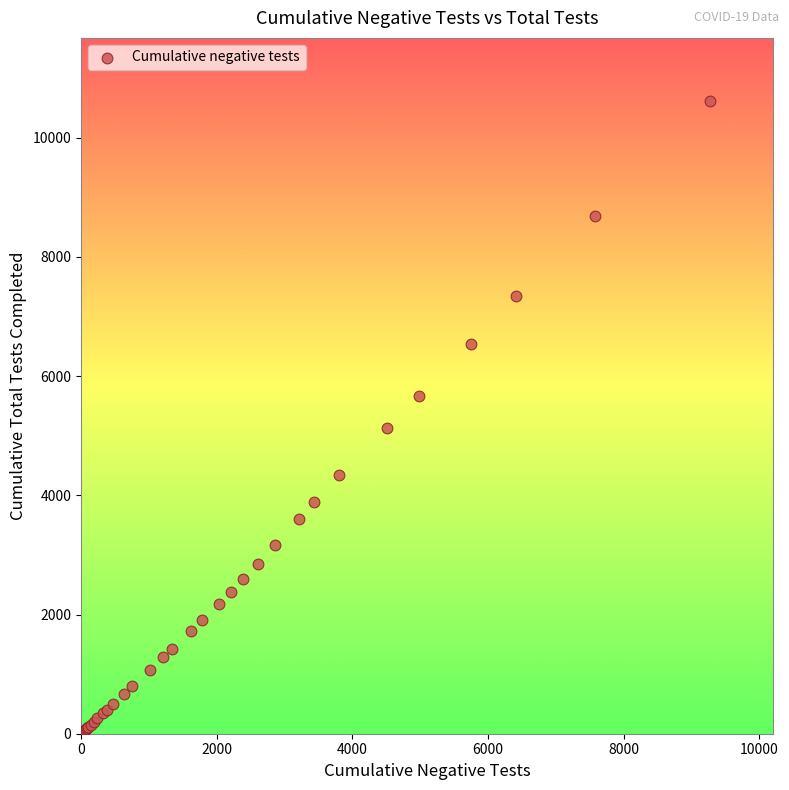

What Y value in the scatter plot is closest to 5306?

5131